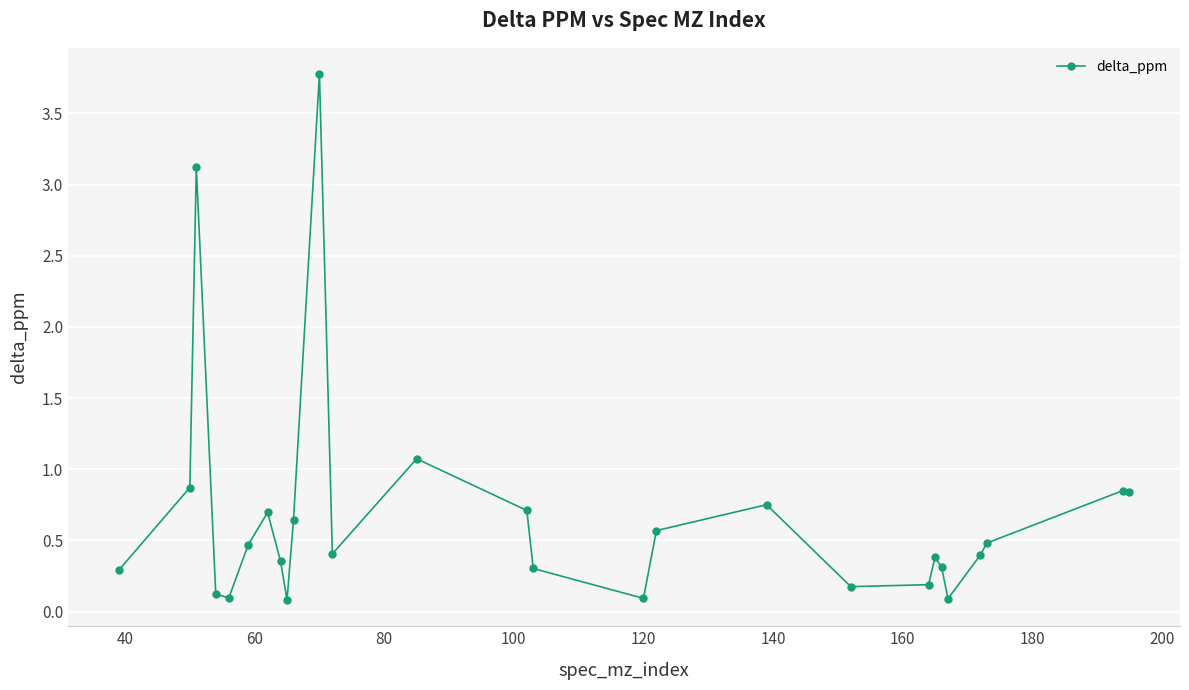

What is the maximum value shown in the chart?

3.8